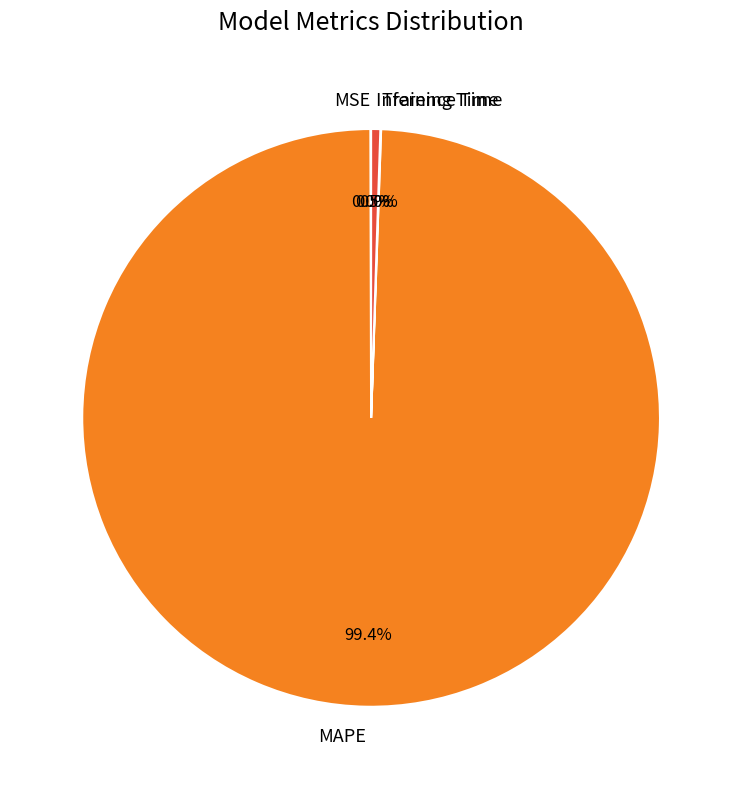

Which slice is the largest?

MAPE